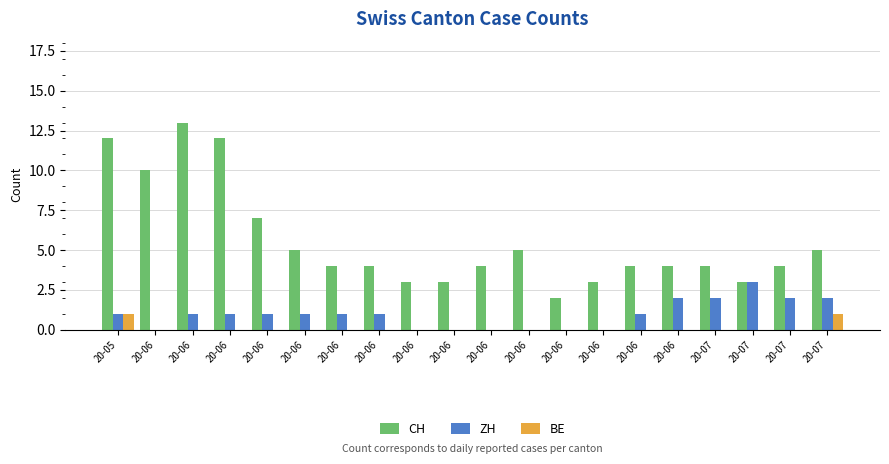

Which category has the lowest value in the CH series?

20-06